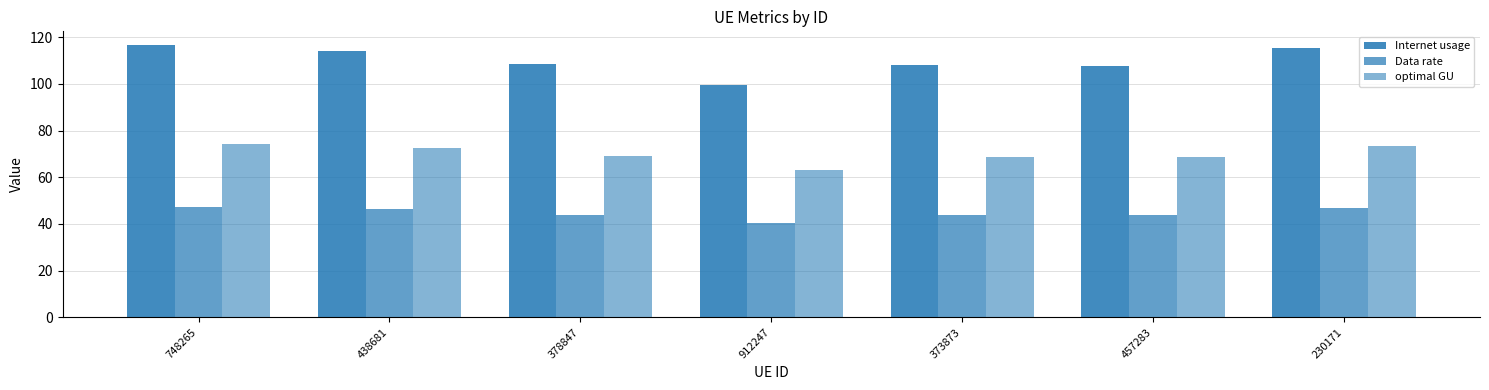

Count the number of categories in the chart.

7